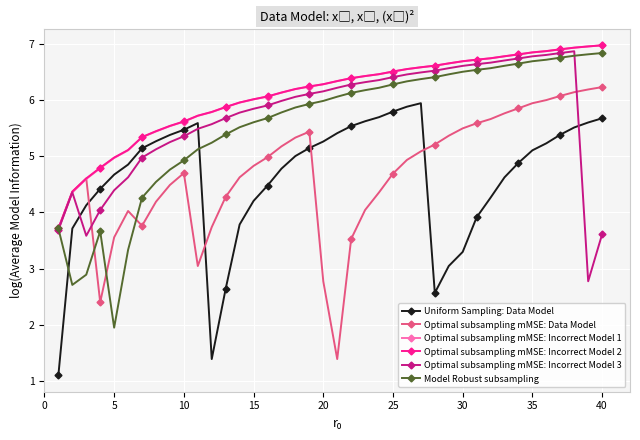

True or false: Uniform Sampling: Data Model and Optimal subsampling mMSE: Incorrect Model 2 intersect in this chart.

False